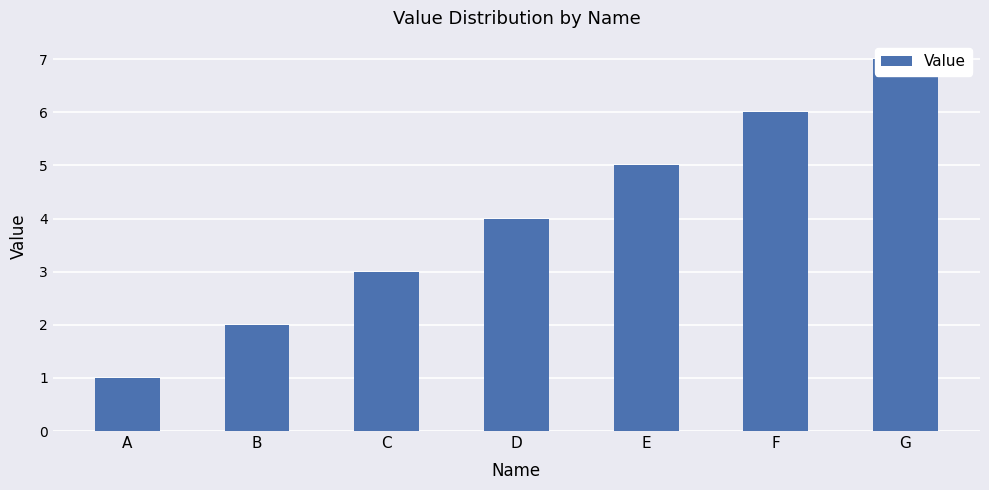

Where does the data first go above 4?

E